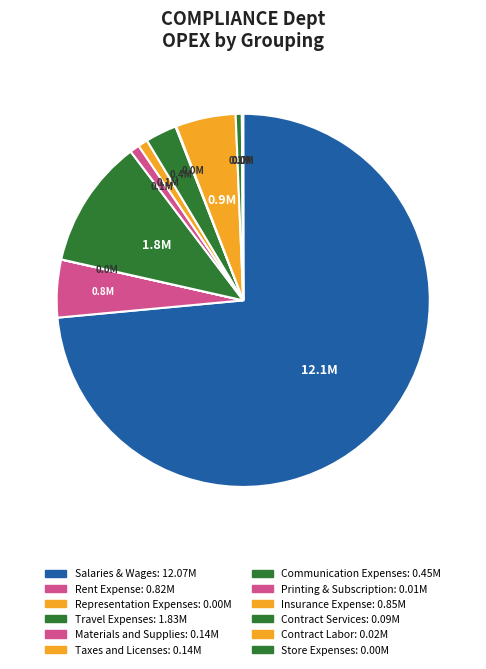

To the nearest percent, what portion does Travel Expenses represent?

11%